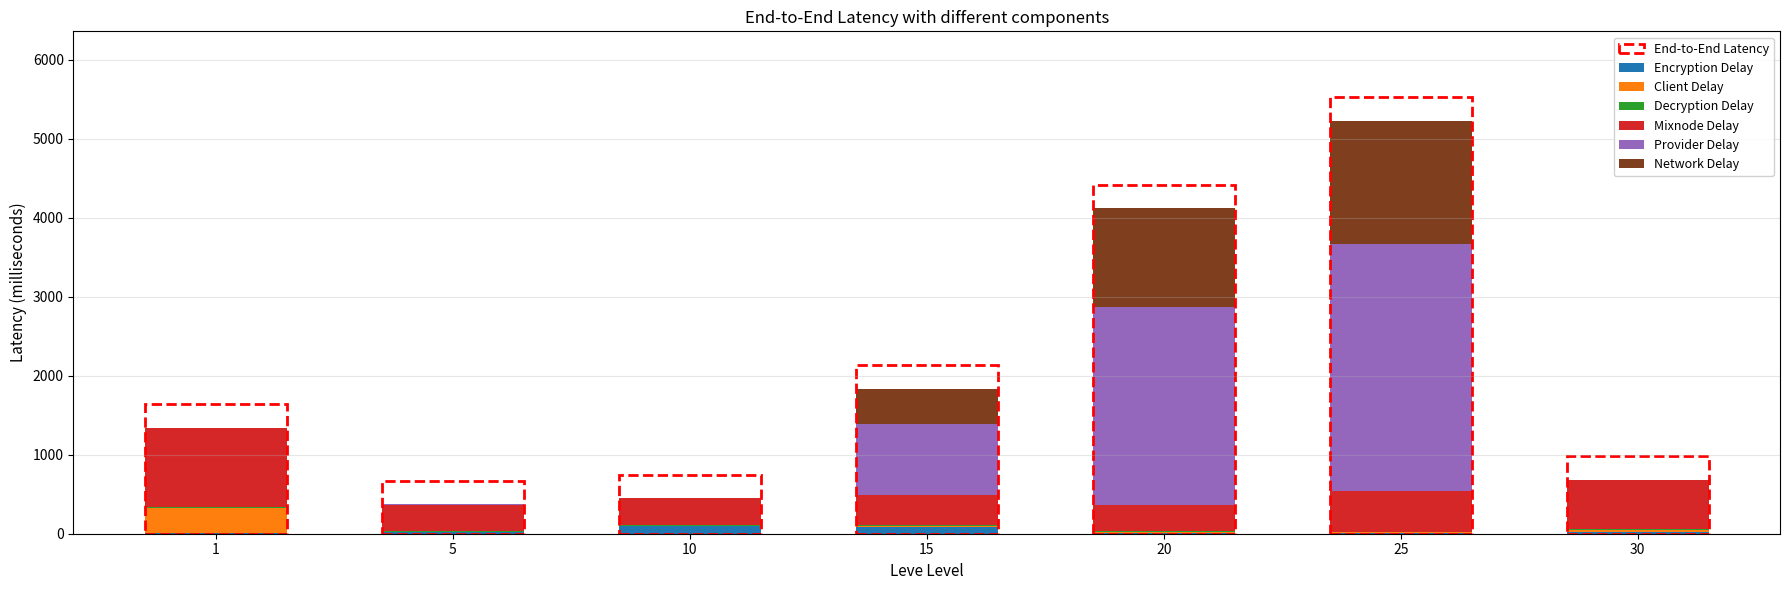

Count the number of categories in the chart.

7